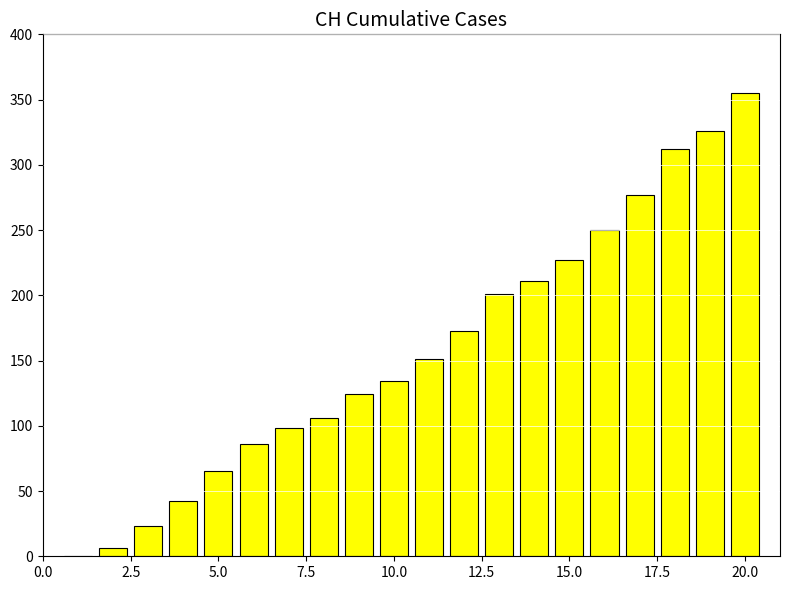

What is the greatest value displayed?

355